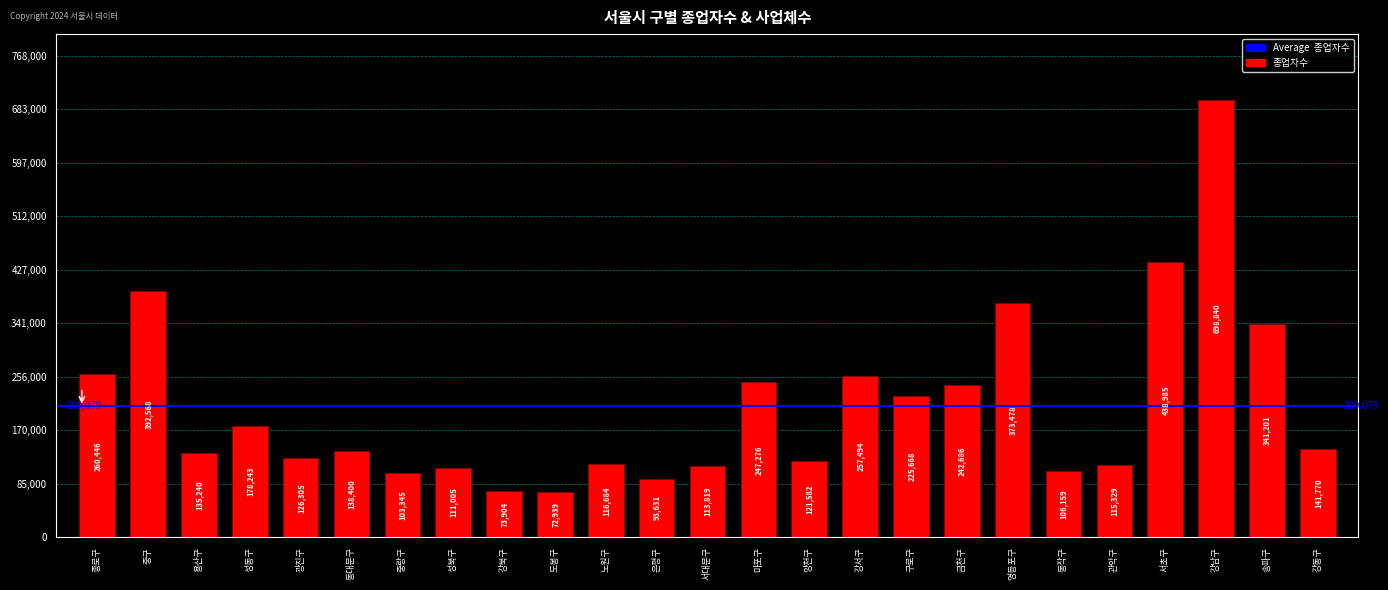

At which label does the data first exceed 138400?

종로구